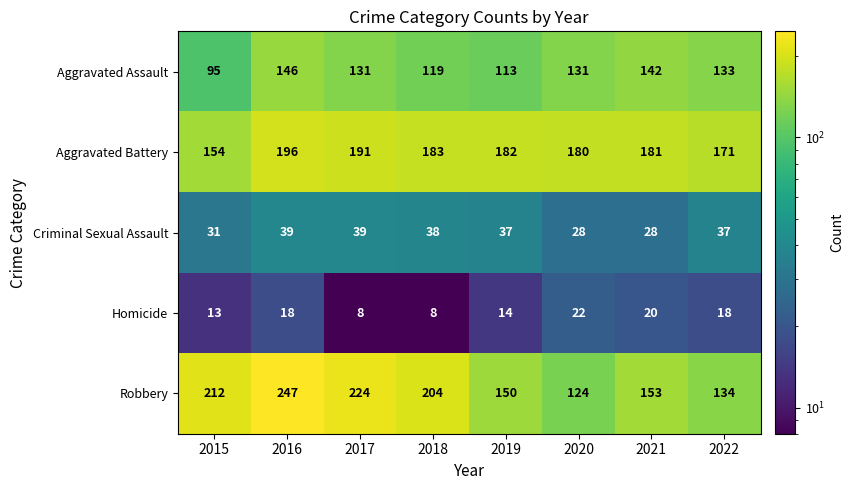

What is the greatest value displayed?

247